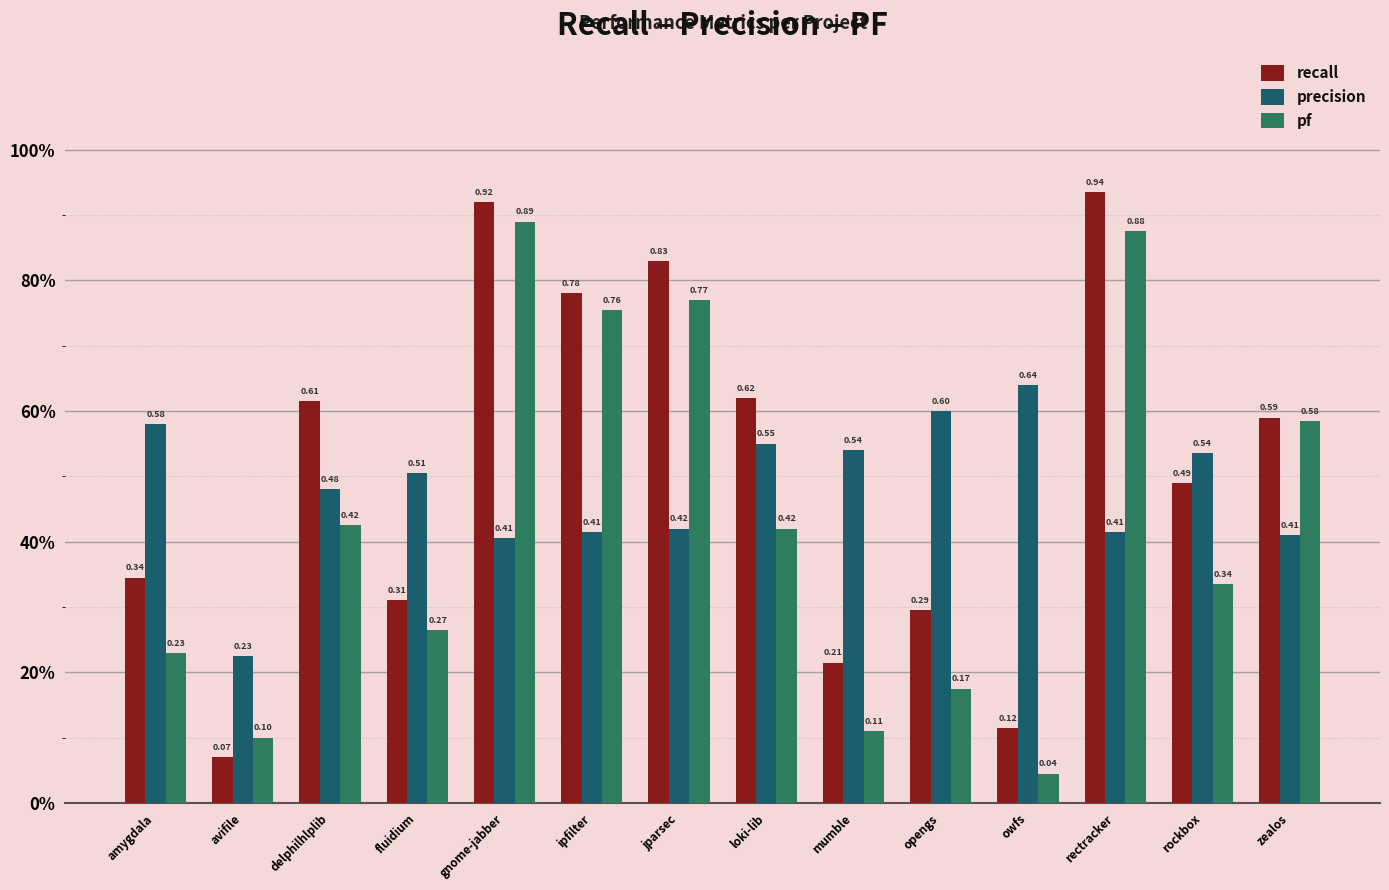

Where is recall nearest to the value 0?

avifile